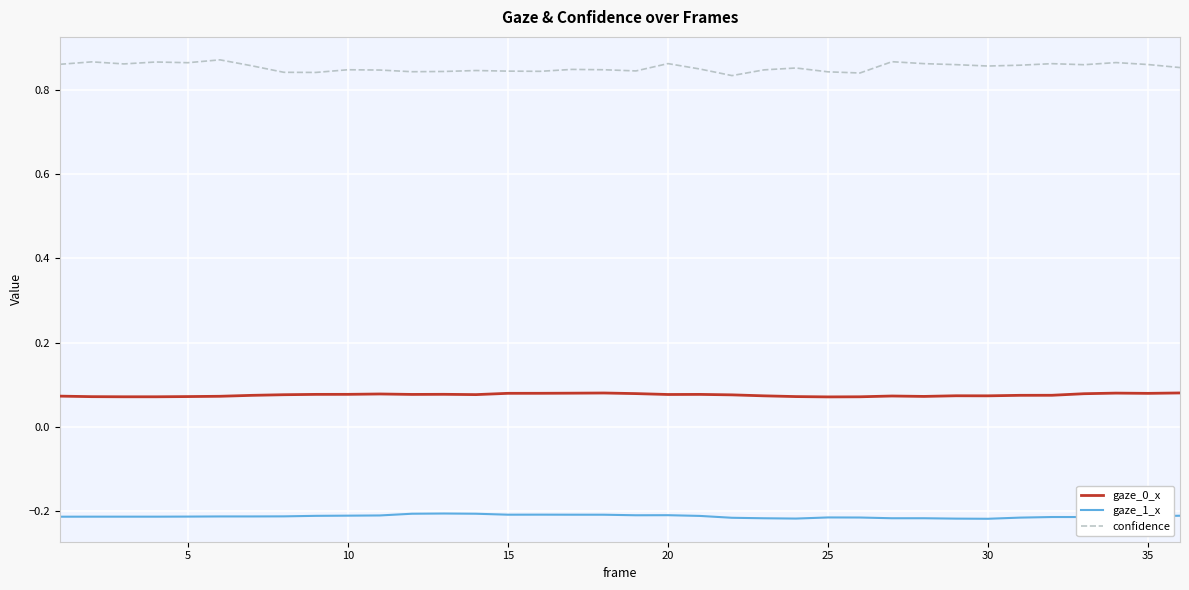

What are all the series names shown in the legend?

gaze_0_x, gaze_1_x, confidence